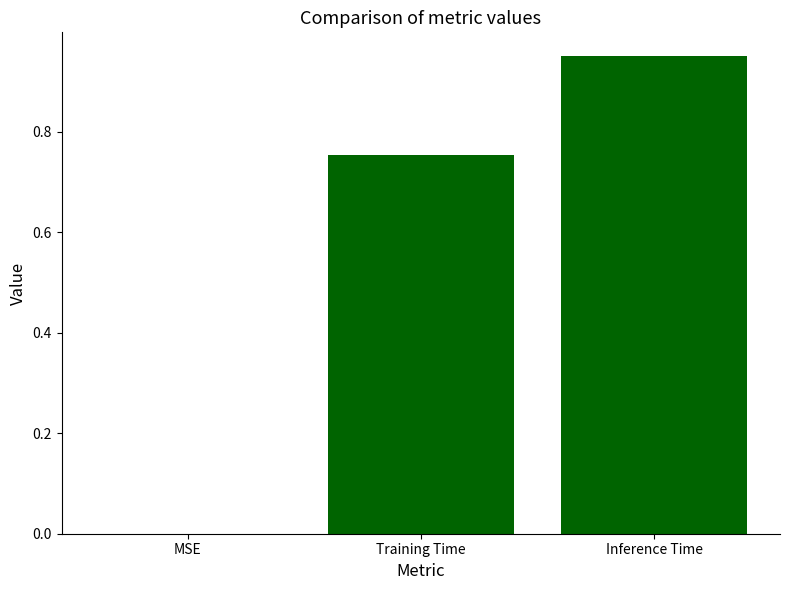

True or false: the data shows 0.5 at MSE.

False